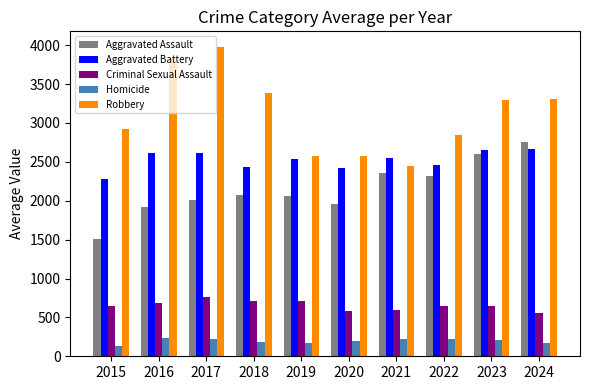

At how many categories does at least one series exceed 1773?

10